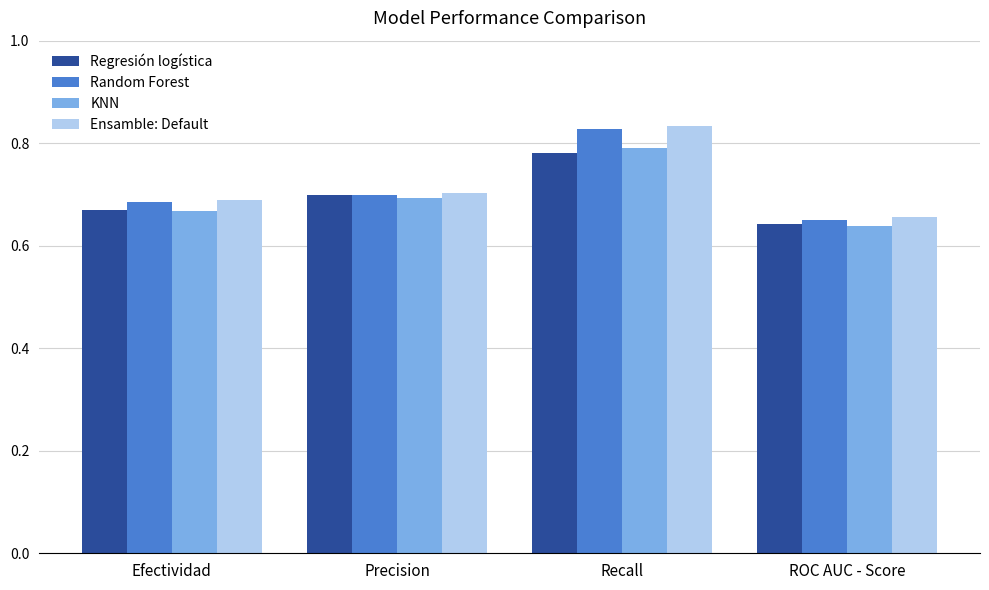

What is the sum of all Random Forest values?

2.9